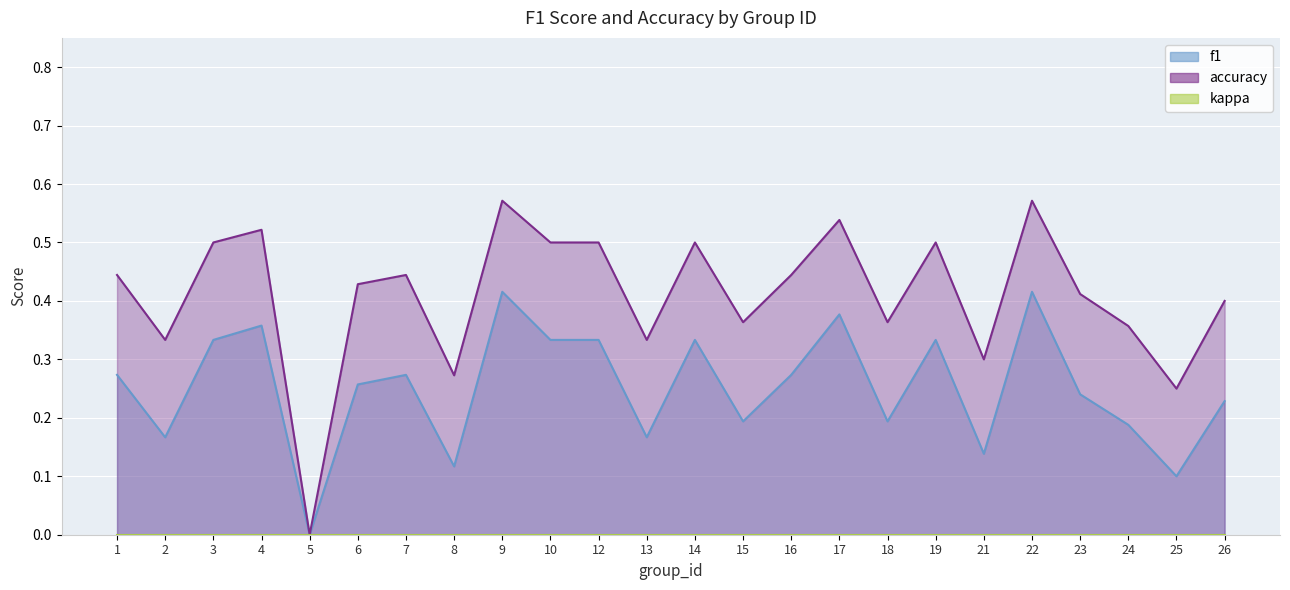

True or false: accuracy and f1 intersect in this chart.

False